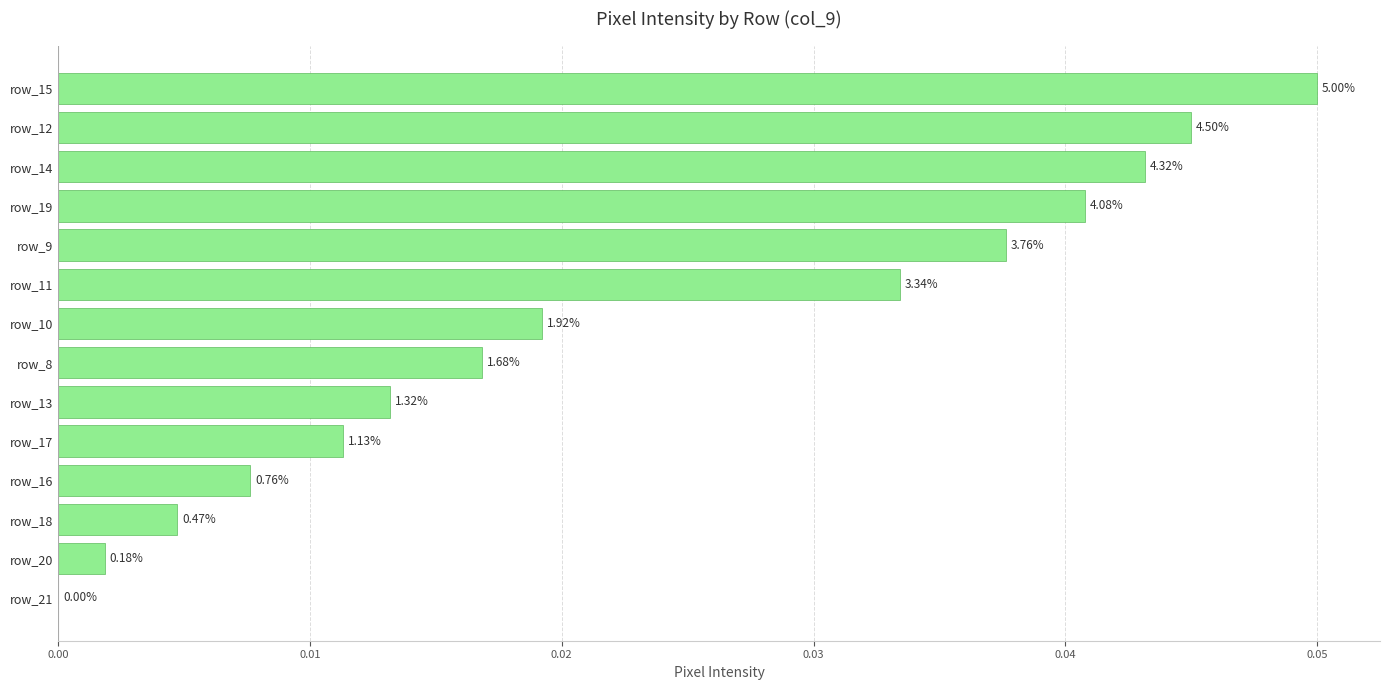

Are the bars horizontal?

Yes